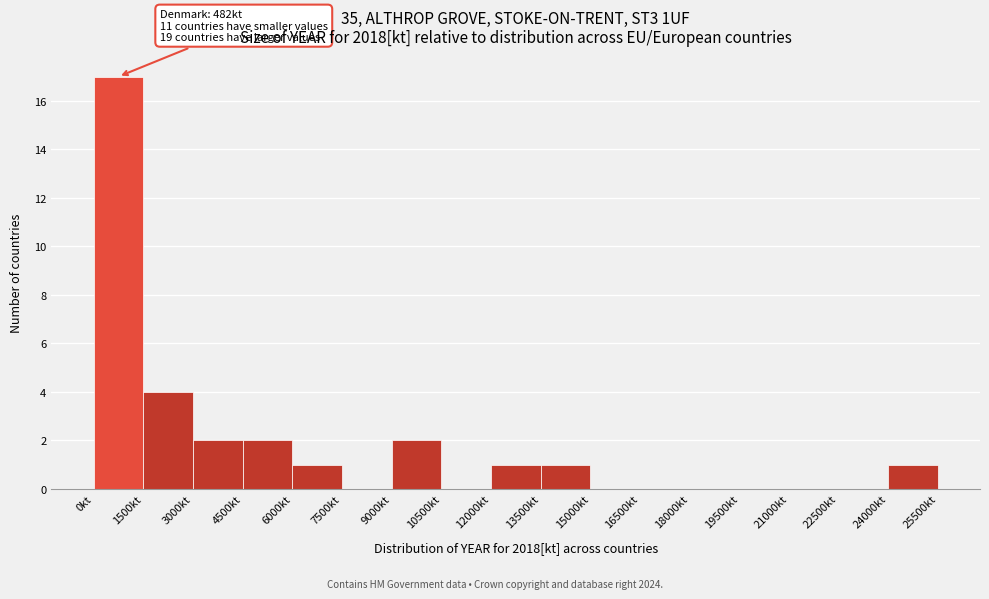

Over which range of the x-axis is the bar tallest?

0 to 1500